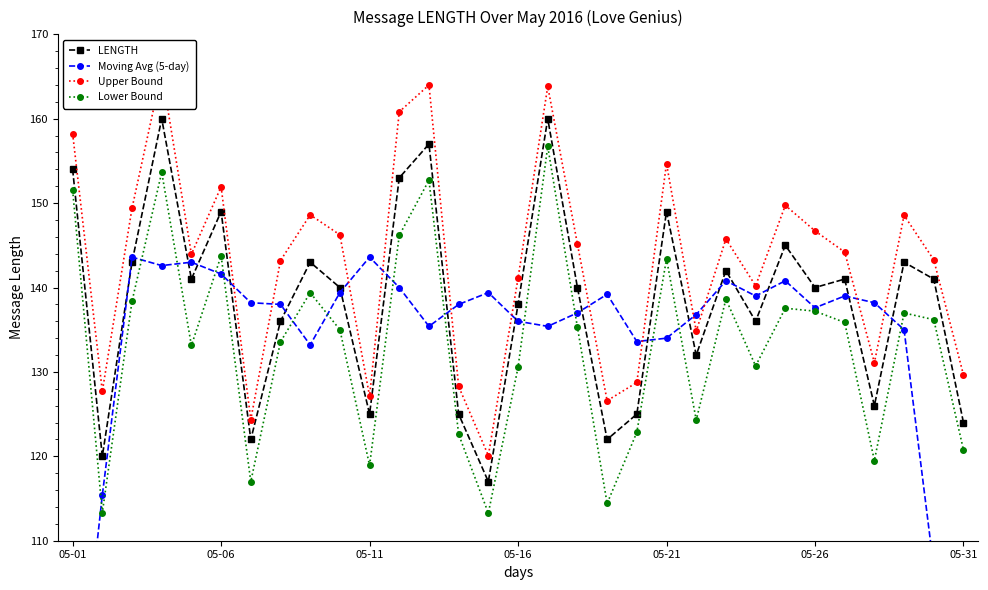

The value of Lower Bound at 05-21 is 231.0. True or false?

False